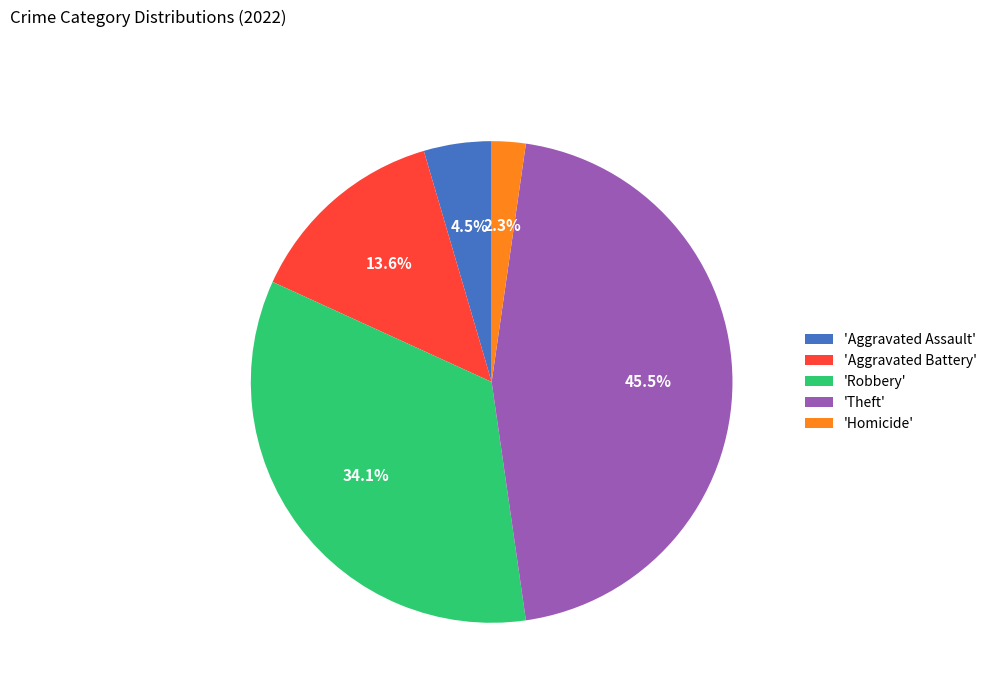

How many segments does this pie chart have?

5